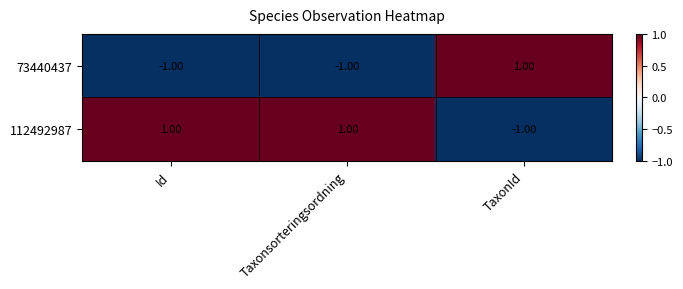

How many negative values does the 112492987 series have?

1